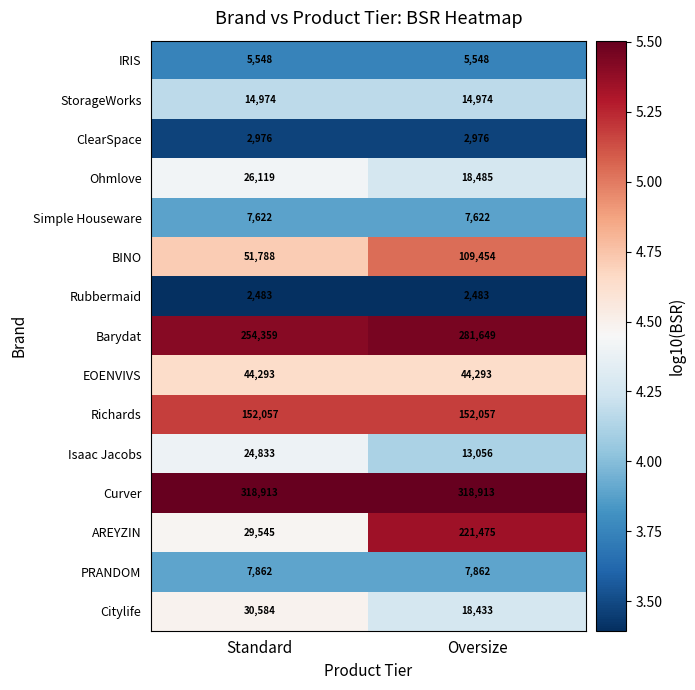

The value of PRANDOM at Standard is 4917. True or false?

False